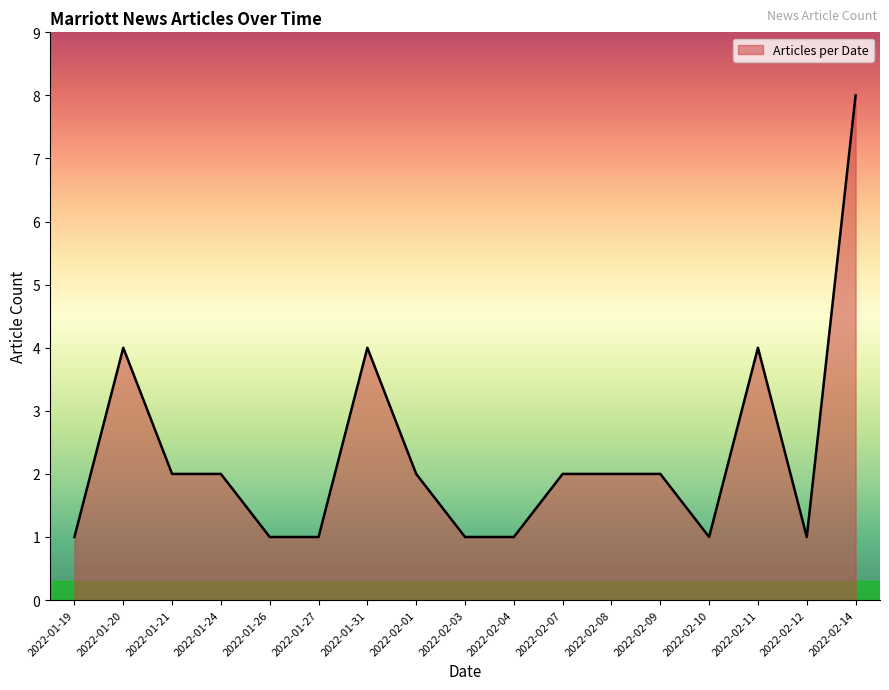

What is the smallest value displayed?

1